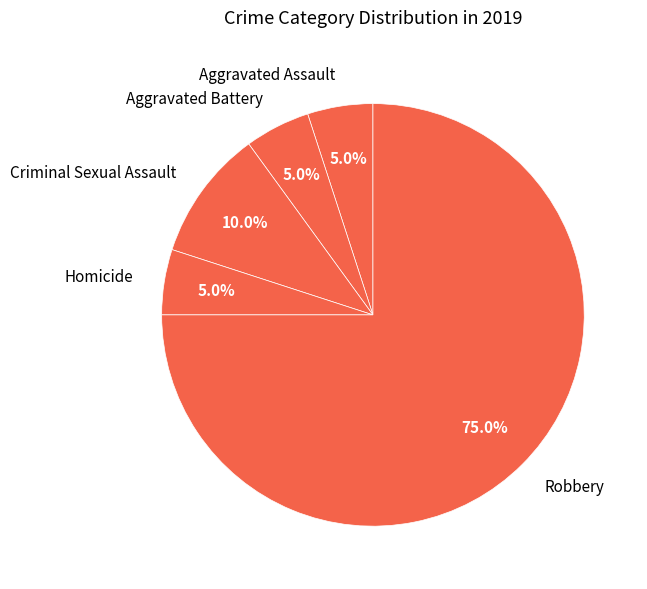

Count the number of slices in the pie.

5